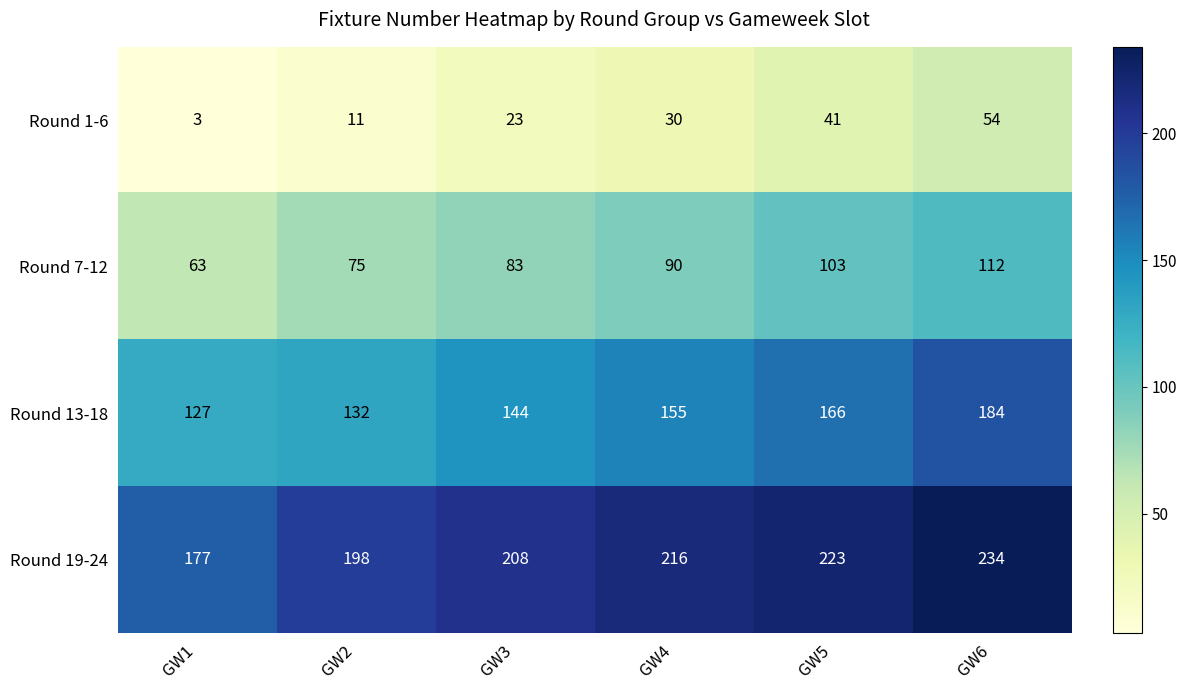

True or false: Round 7-12 has a value of 23 at GW6.

False